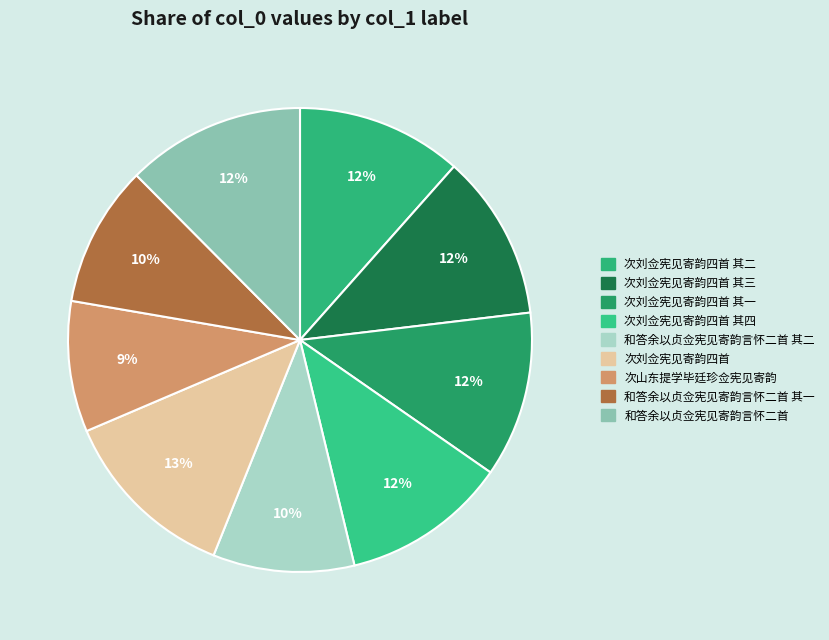

How many slices are in this pie chart?

9